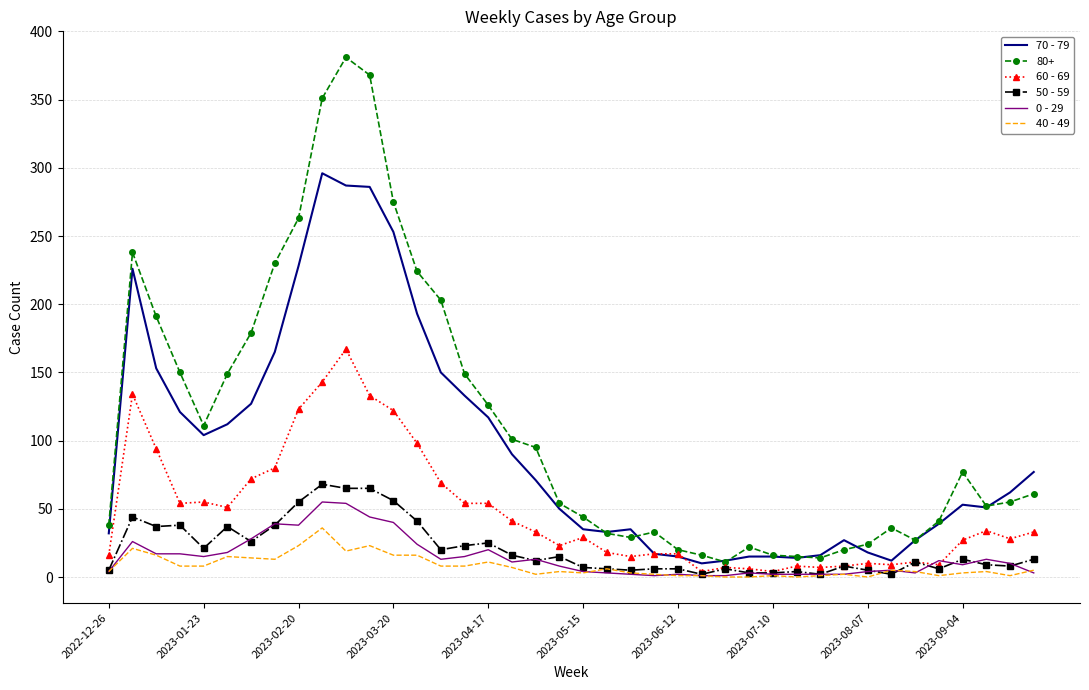

True or false: 50 - 59 and 70 - 79 cross at least once.

False